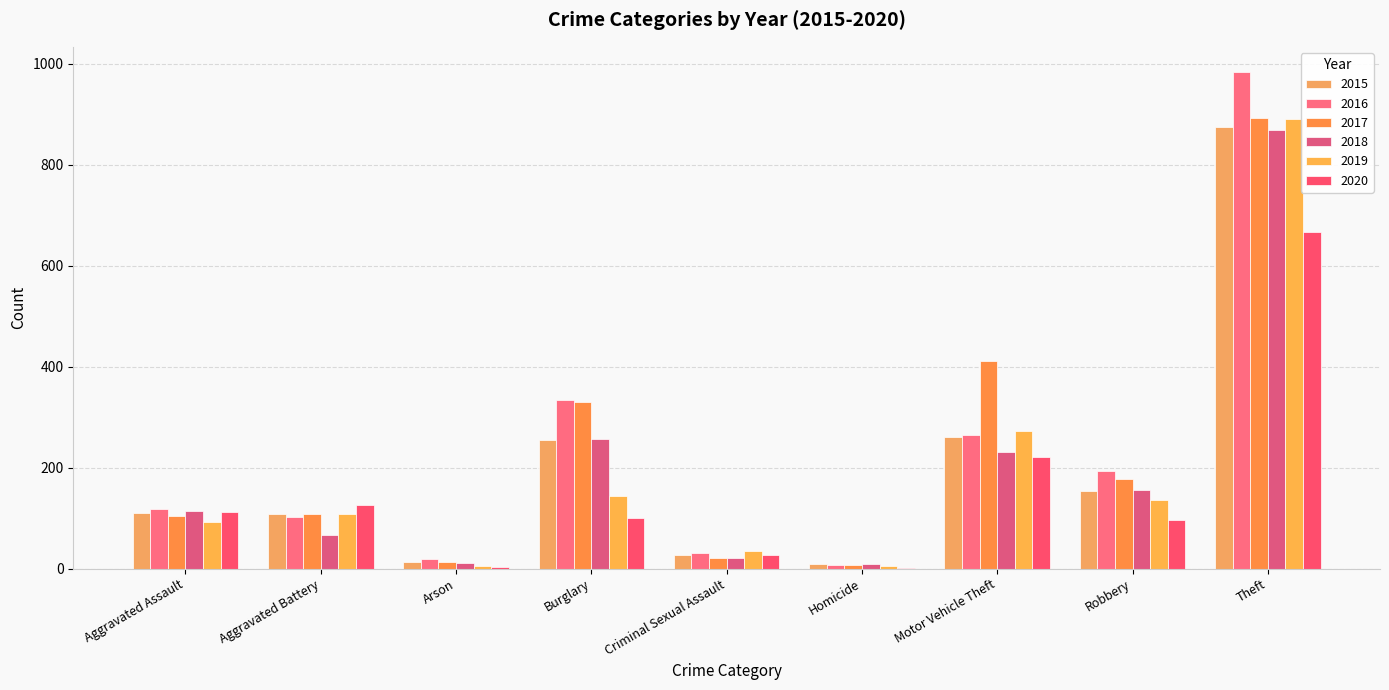

What is the maximum value shown in the chart?

984